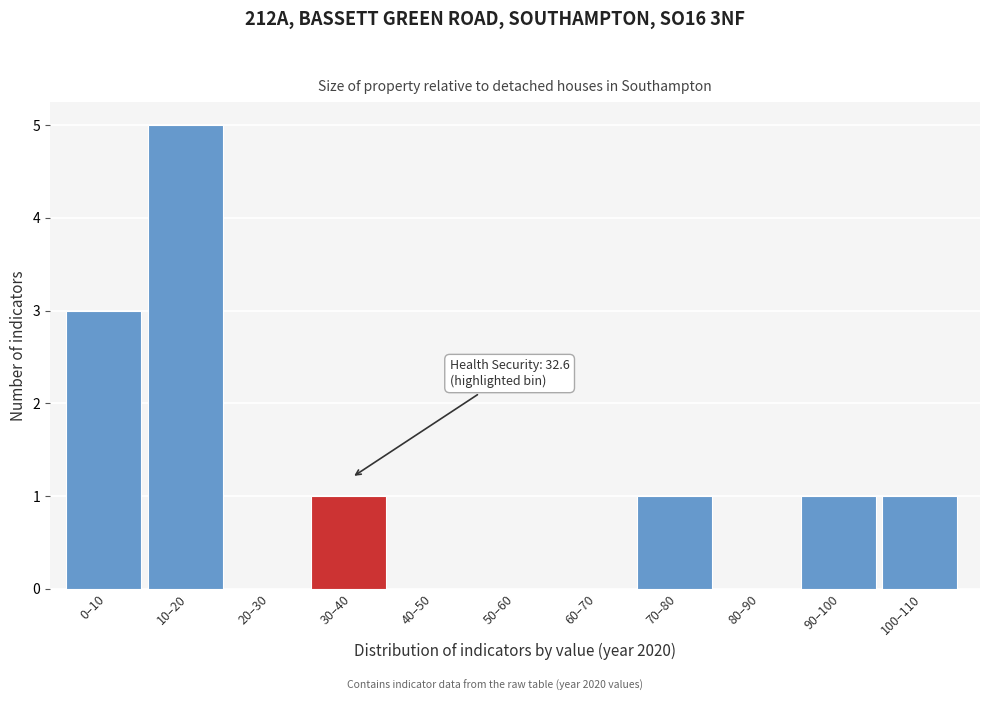

Reading left to right, what are all the values shown in this chart?

0–10=3	10–20=5	20–30=0	30–40=1	40–50=0	50–60=0	60–70=0	70–80=1	80–90=0	90–100=1	100–110=1